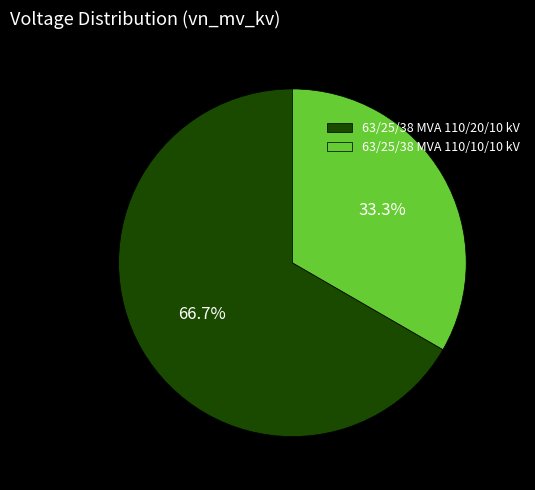

To the nearest percent, what is the combined percentage of 63/25/38 MVA 110/10/10 kV and 63/25/38 MVA 110/20/10 kV?

100%